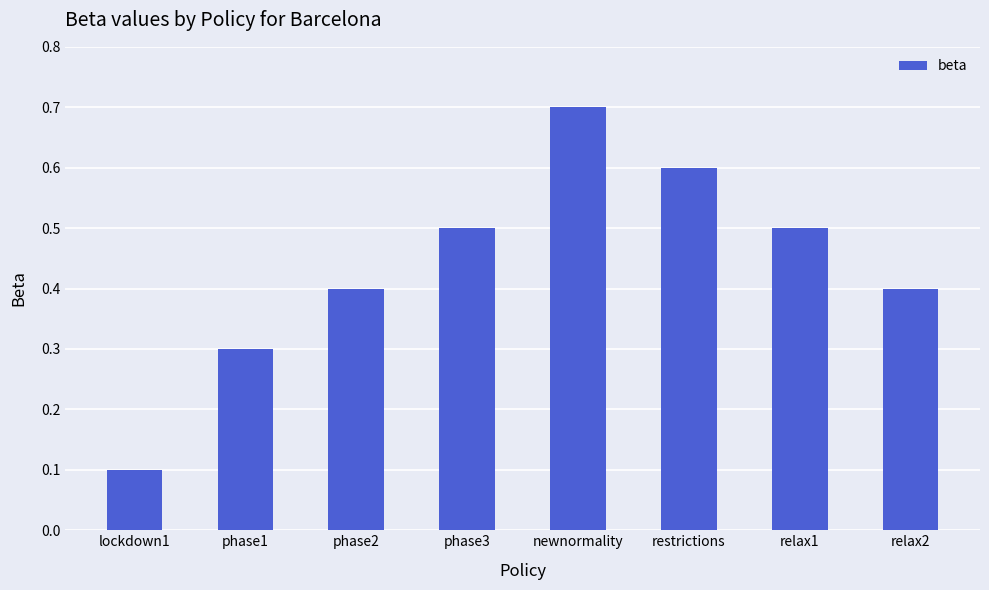

What is the smallest value displayed?

0.1